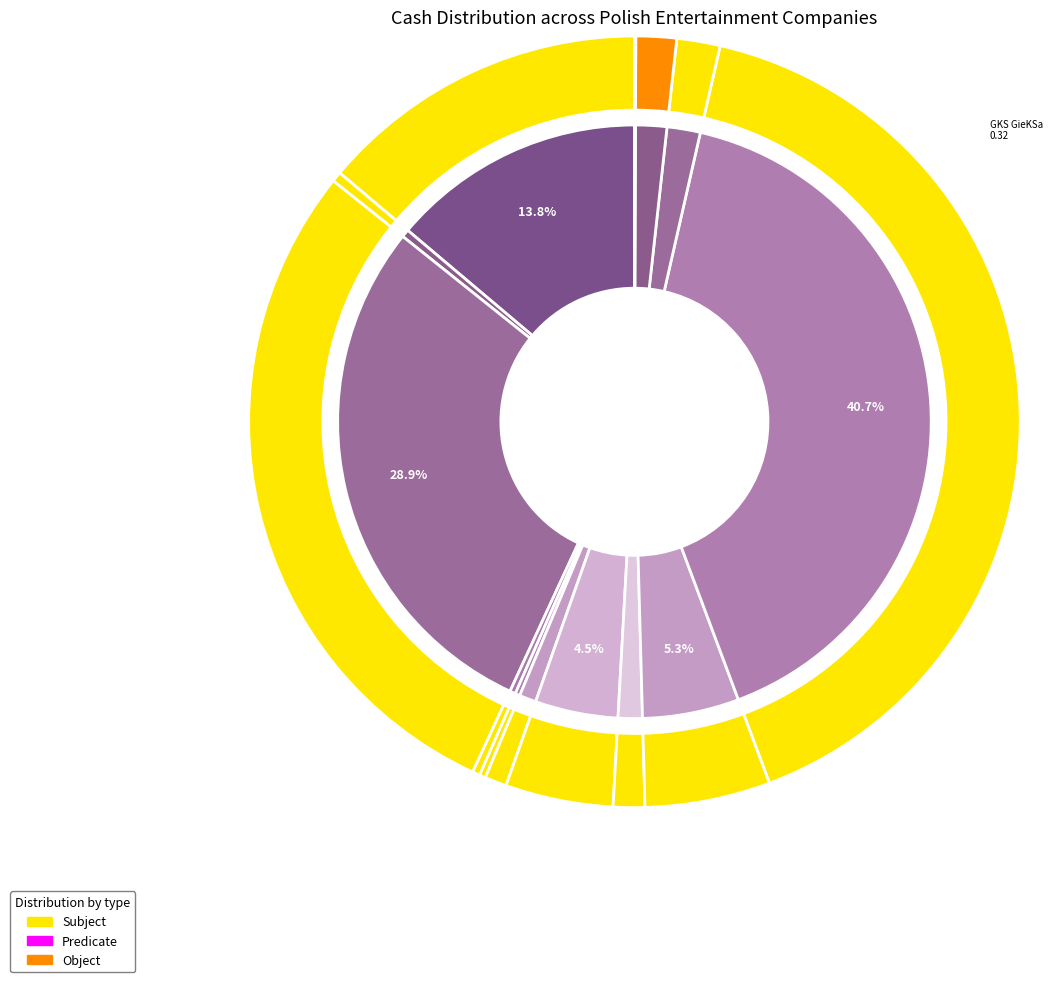

What is the change in value from 9 to 13?

-4.0